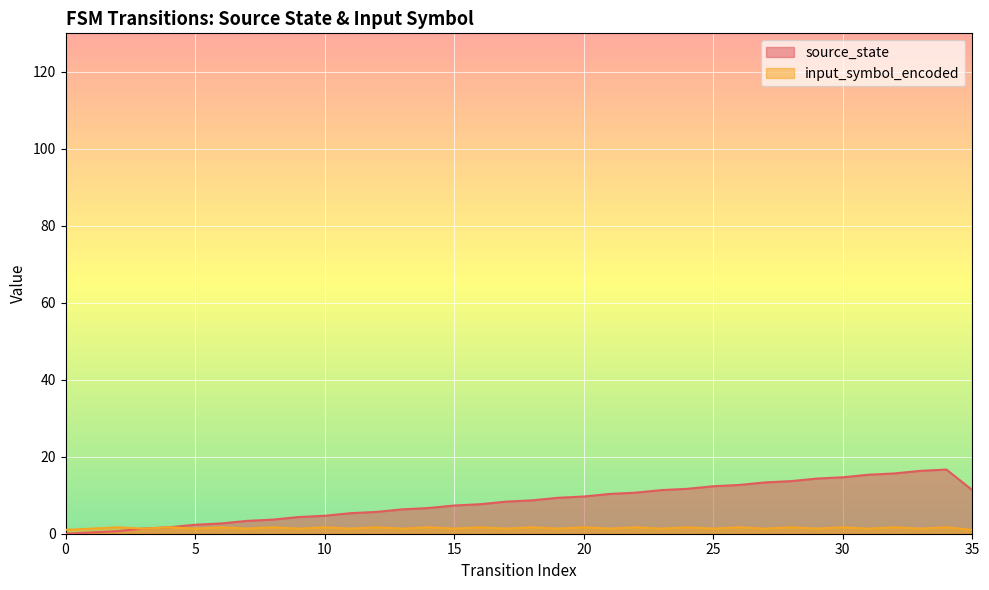

List the labels in order of value, largest first.

34, 33, 32, 31, 30, 29, 28, 27, 26, 25, 24, 23, 35, 22, 21, 20, 19, 18, 17, 16, 15, 14, 13, 12, 11, 10, 9, 8, 7, 6, 5, 4, 3, 2, 1, 0